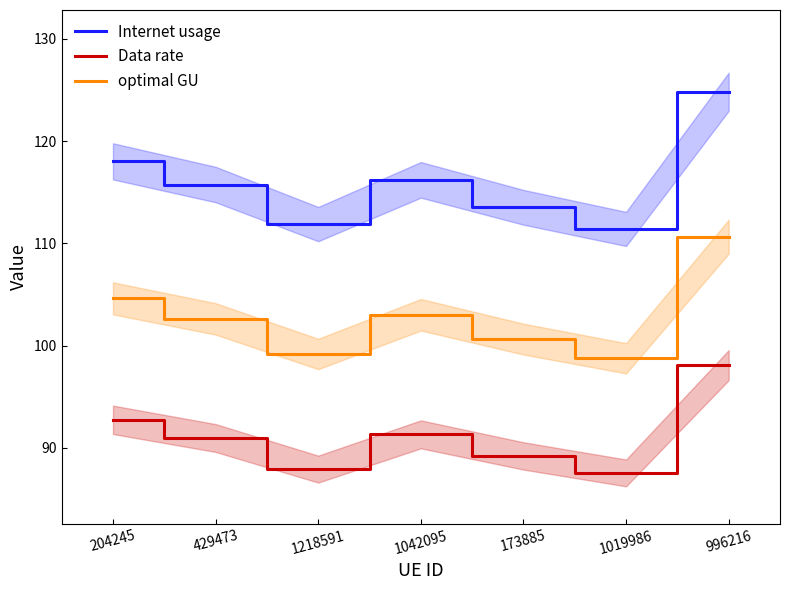

What is the maximum value shown in the chart?

124.8